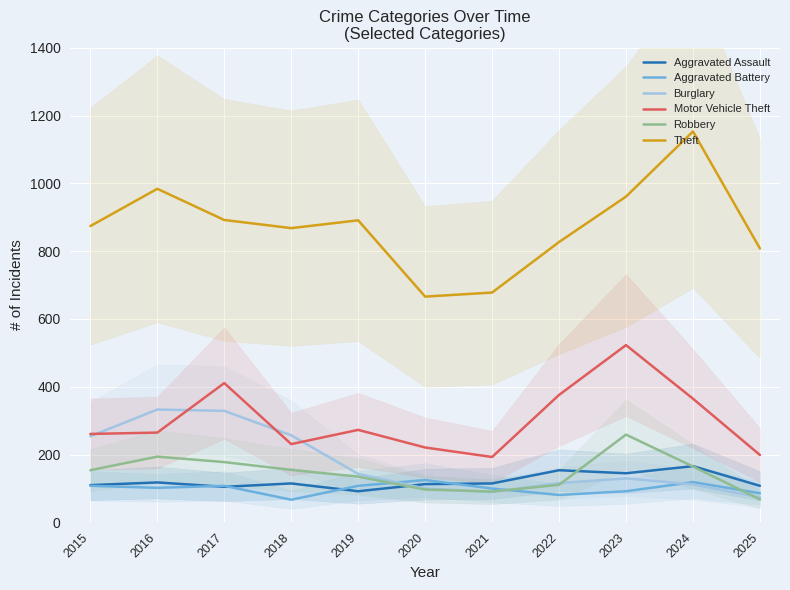

What are all the series names shown in the legend?

Aggravated Assault, Aggravated Battery, Burglary, Motor Vehicle Theft, Robbery, Theft